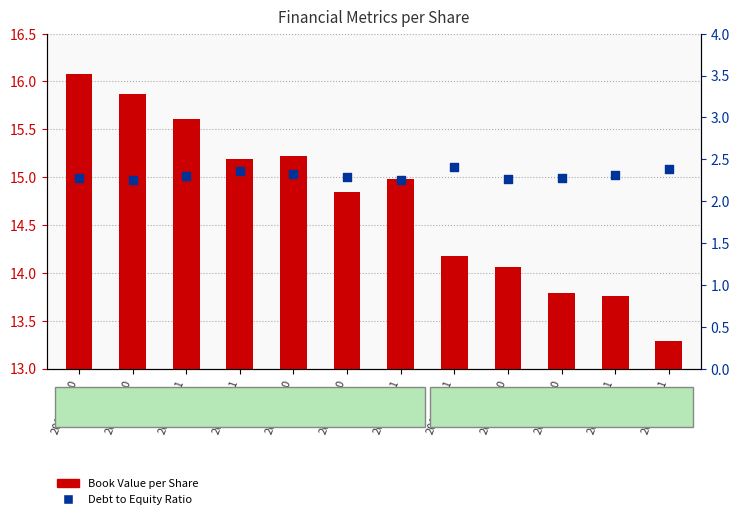

At which category is the sum across all series the highest?

2017-09-30